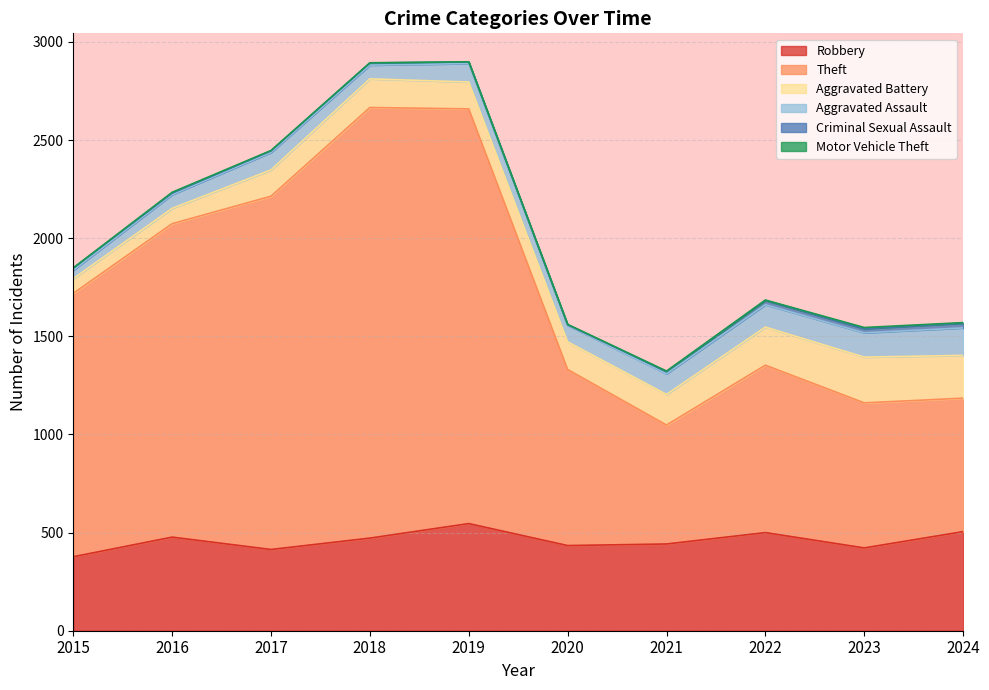

Where is the first local maximum for Criminal Sexual Assault?

2018